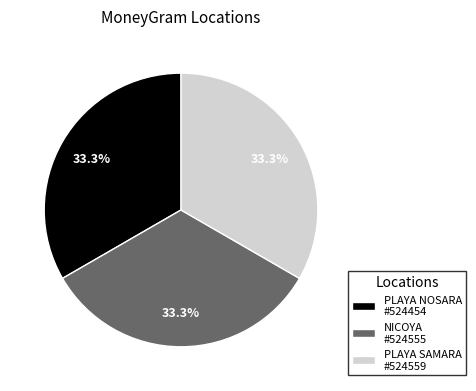

Is there a majority slice in this chart?

No